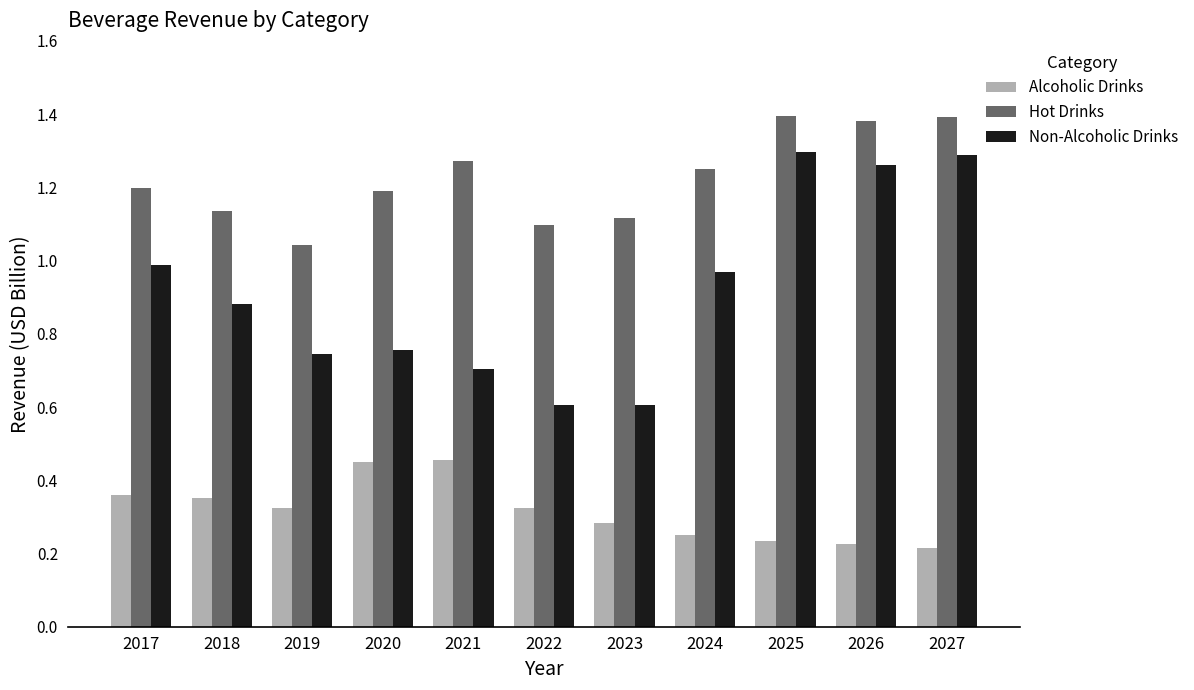

Rank the series at 2017 from lowest to highest value.

Alcoholic Drinks, Non-Alcoholic Drinks, Hot Drinks